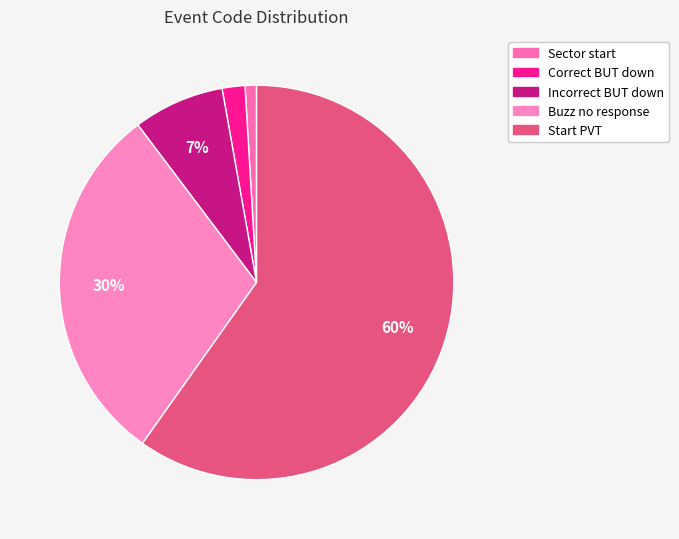

The Incorrect BUT down slice represents 7% of the pie. True or false?

True